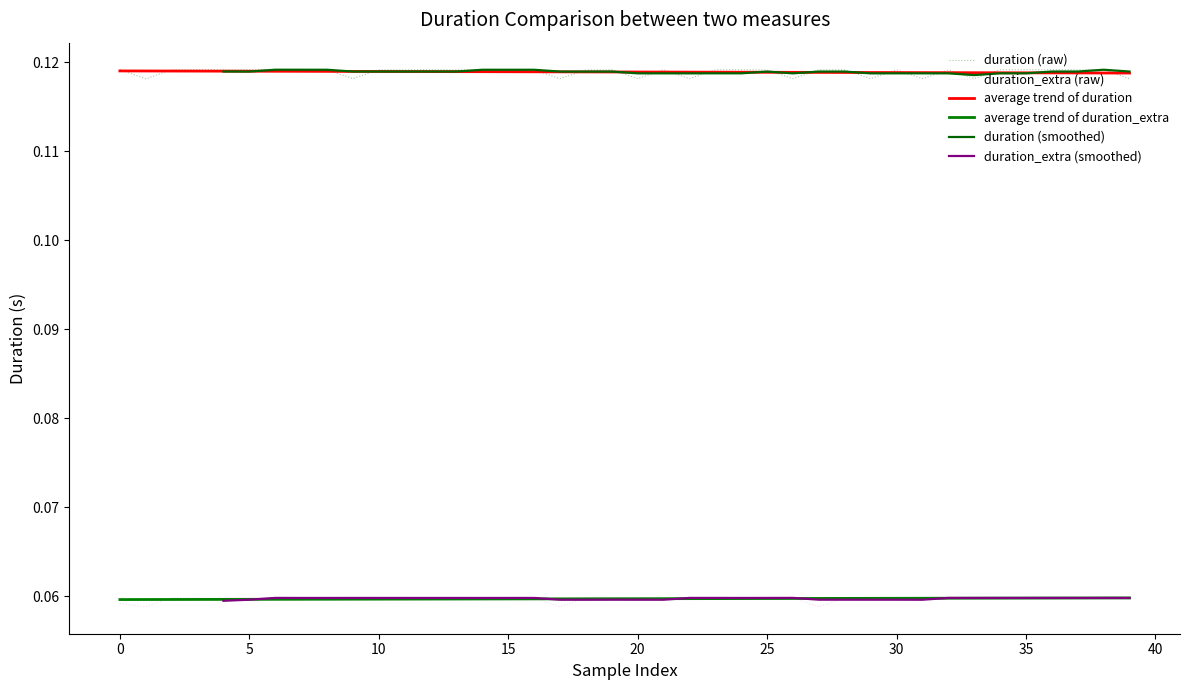

True or false: duration_extra (raw) and duration (raw) intersect in this chart.

False